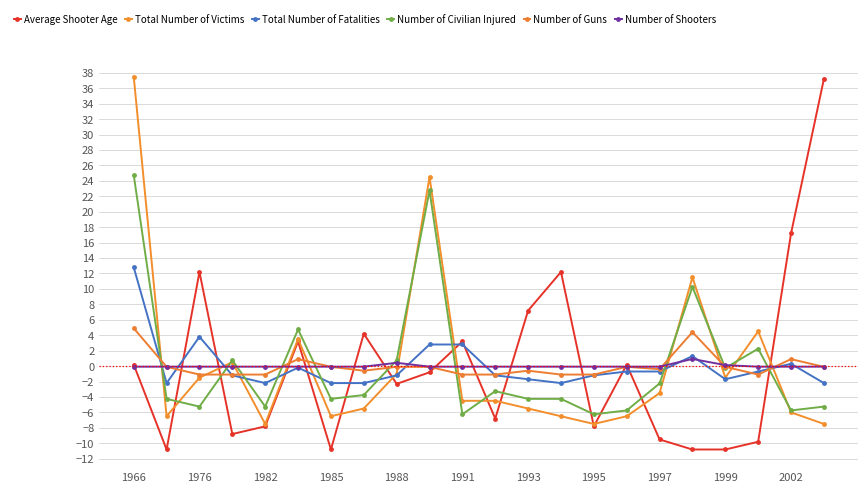

List the series in order of their peak value, highest first.

Total Number of Victims, Average Shooter Age, Number of Civilian Injured, Total Number of Fatalities, Number of Guns, Number of Shooters